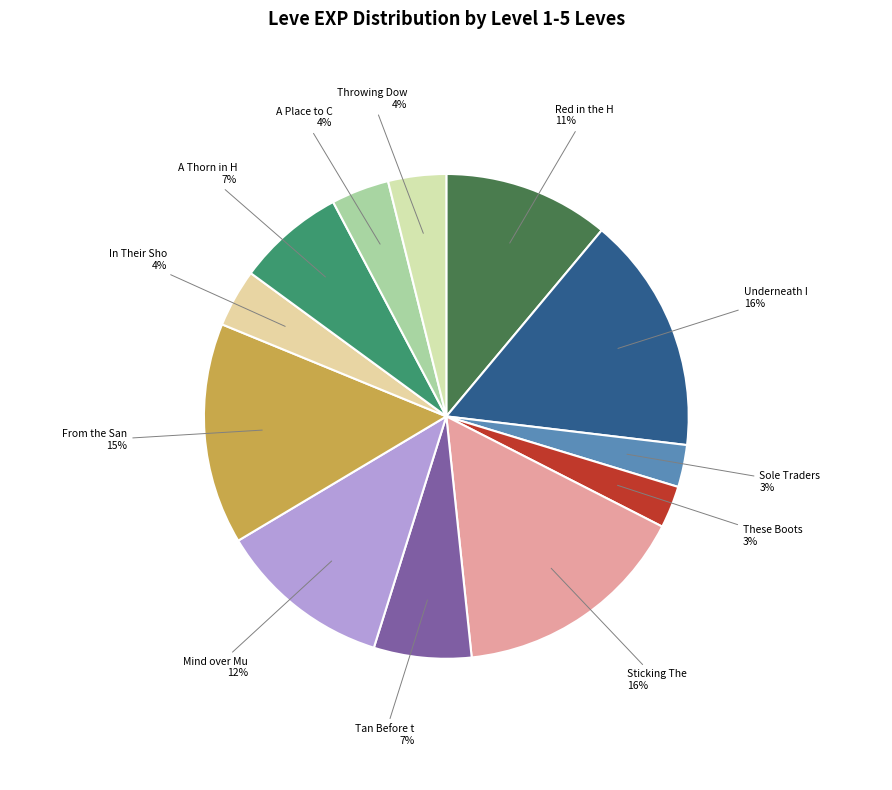

How many segments does this pie chart have?

12